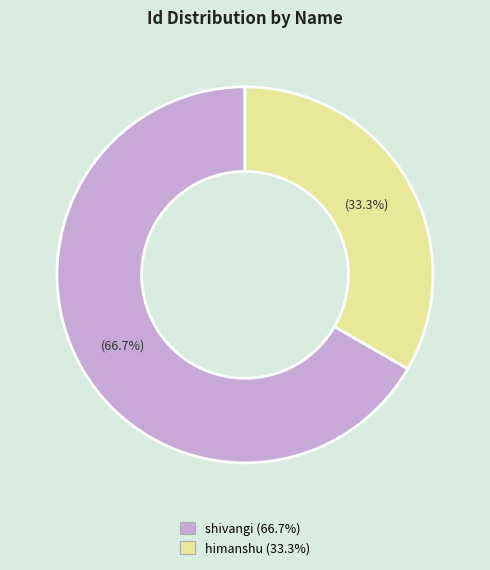

How many segments does this pie chart have?

2